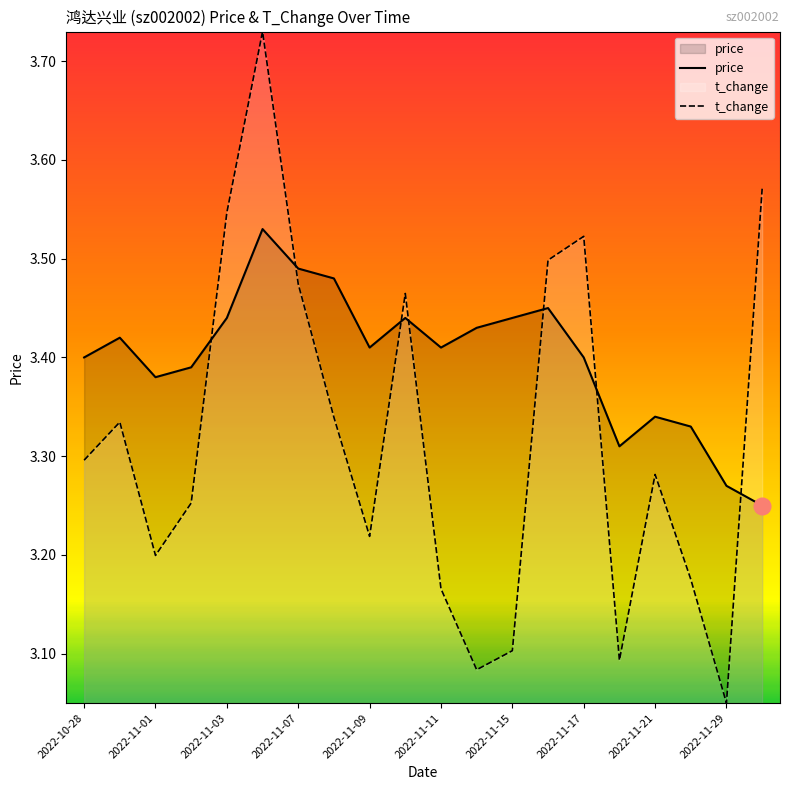

List the series in order of their overall mean, highest first.

price, t_change